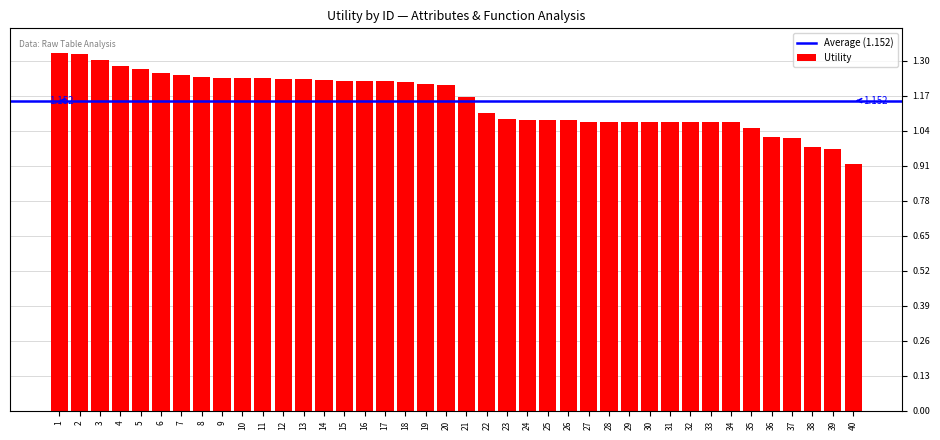

What is the difference between the second highest and second lowest values?

0.4